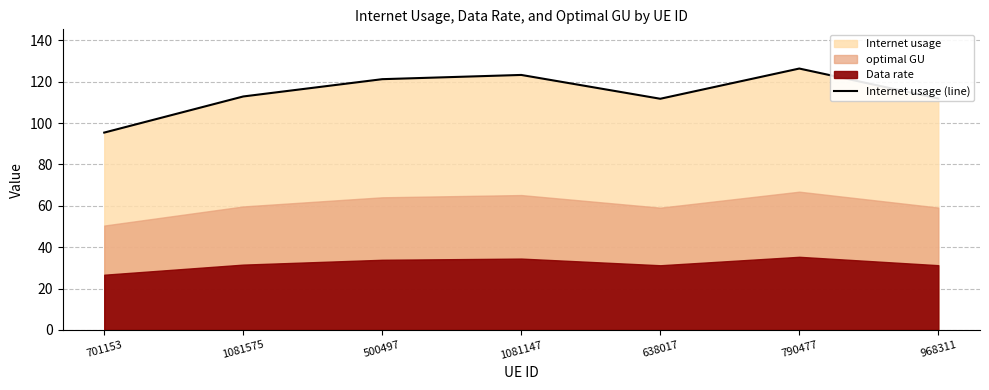

True or false: there are more than 0 points higher than both neighbors.

True